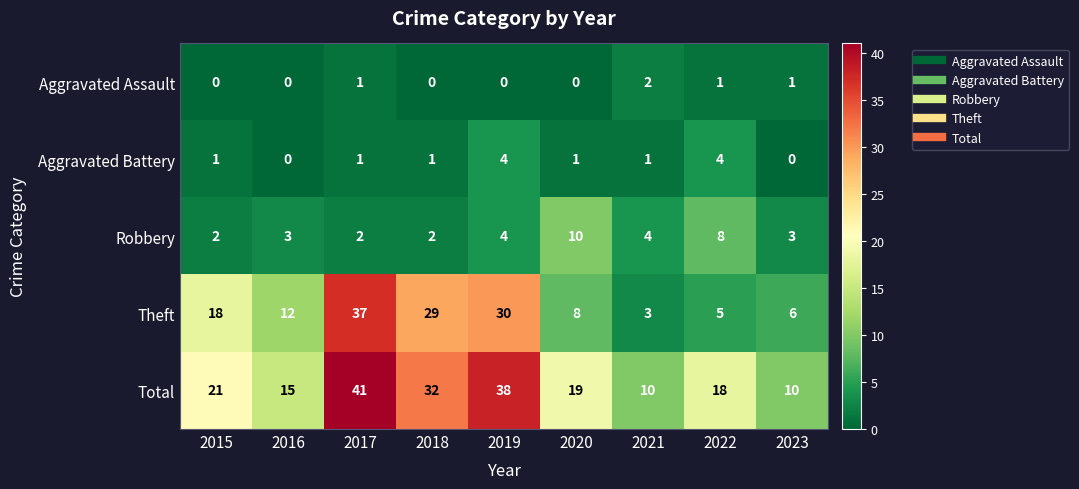

Which series has the largest total across all categories?

Total